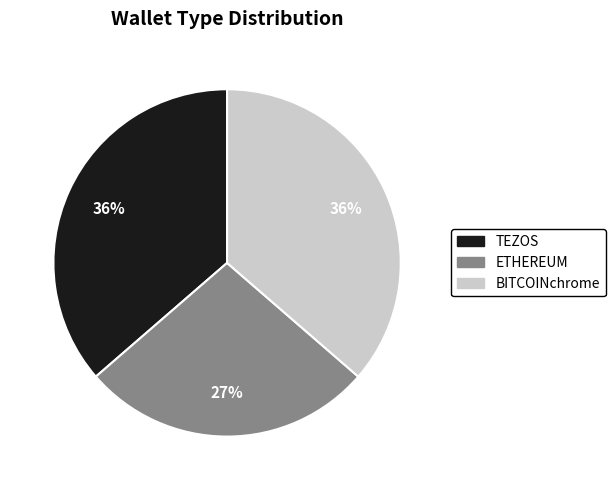

To the nearest percent, what portion does ETHEREUM represent?

27%